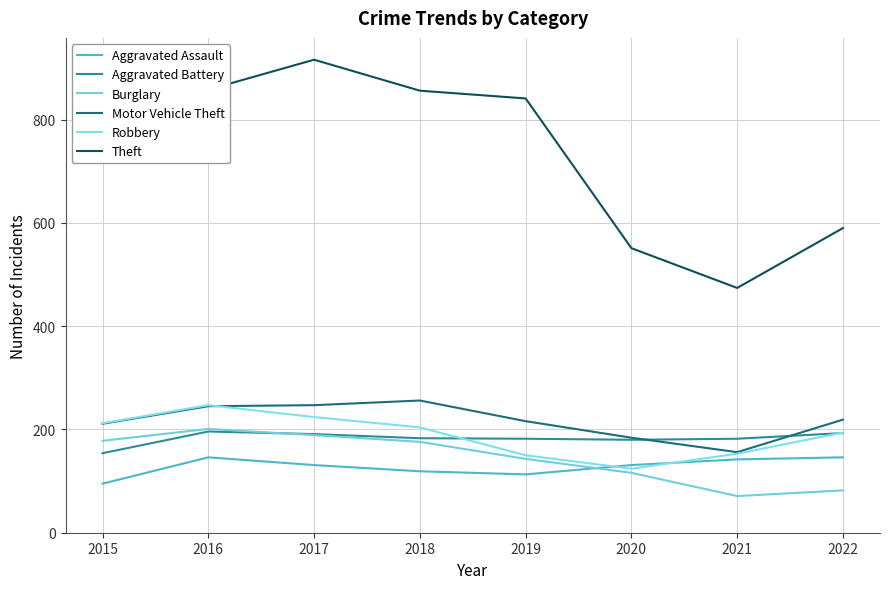

What is the difference between the Burglary values at 2015 and 2022?

96